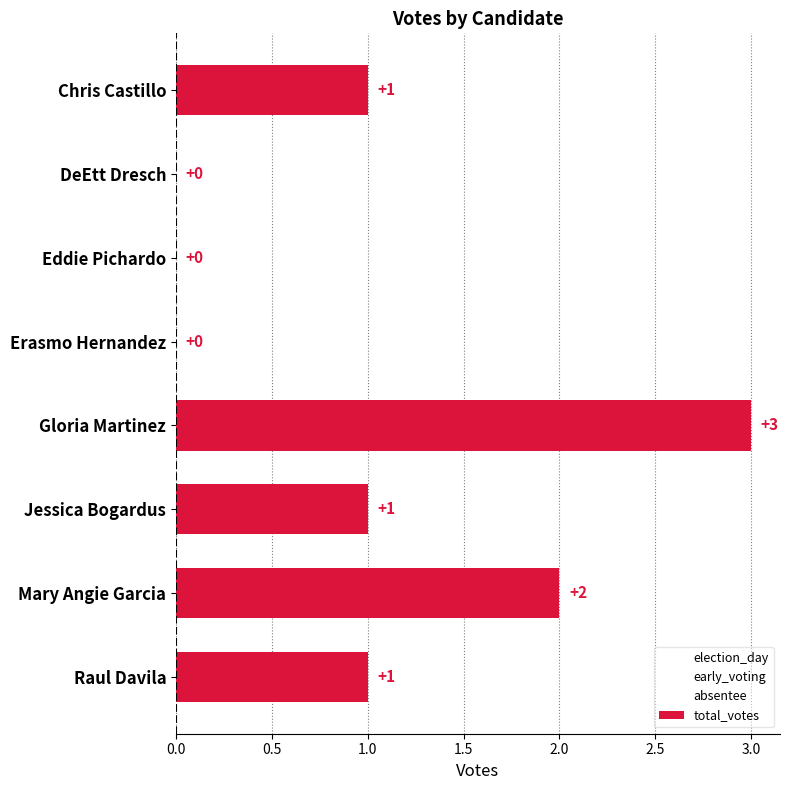

What is the change in value from DeEtt Dresch to Raul Davila?

+1